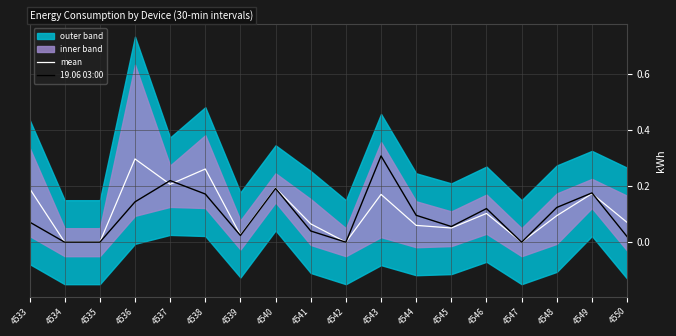

Which has a higher value, 4540 or 4538?

4538